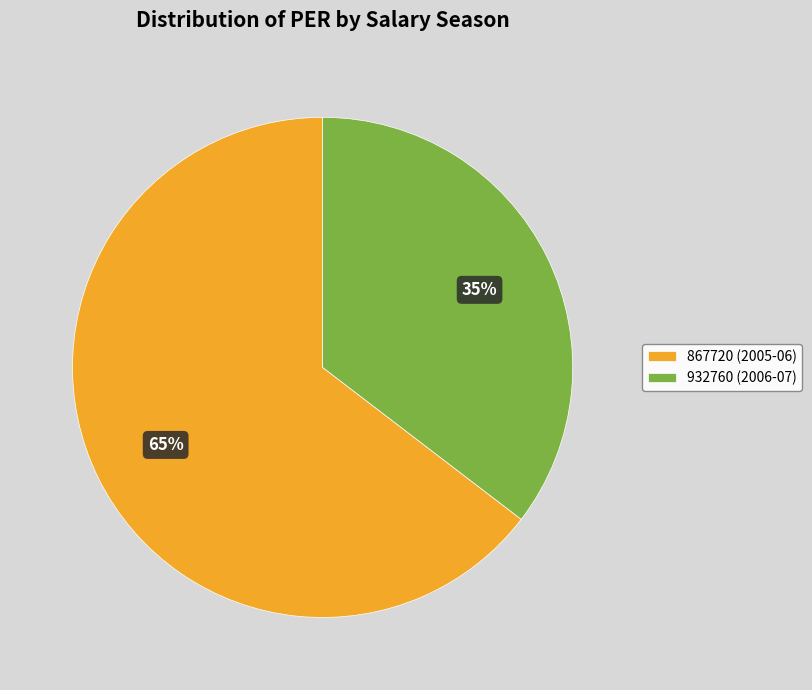

To the nearest percent, what portion does 867720 represent?

65%